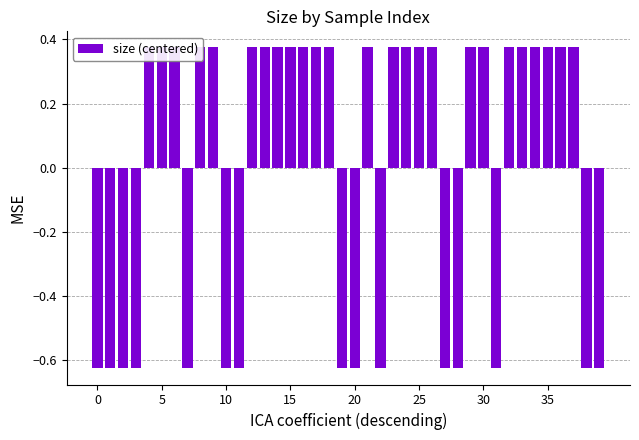

The value at 10 is -0.6. True or false?

True